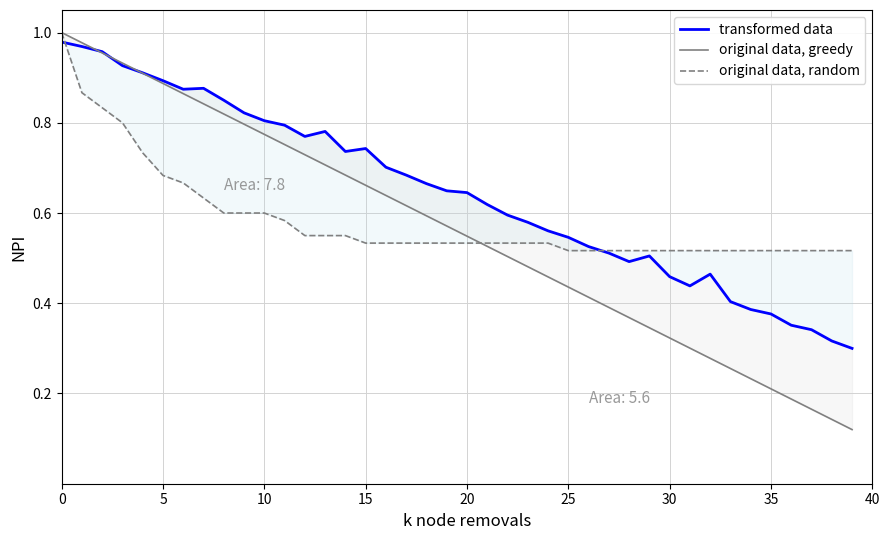

Count the original data, random values in the range 0 to 1.

40